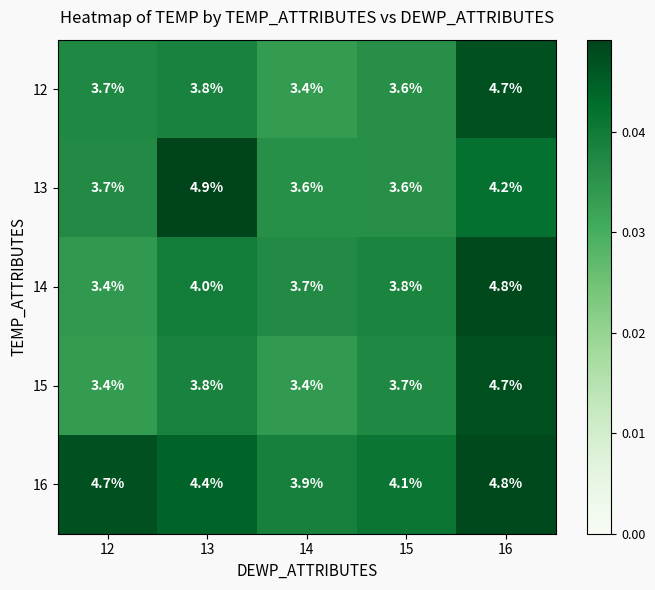

What value does the 12 series have at 13?

3.8